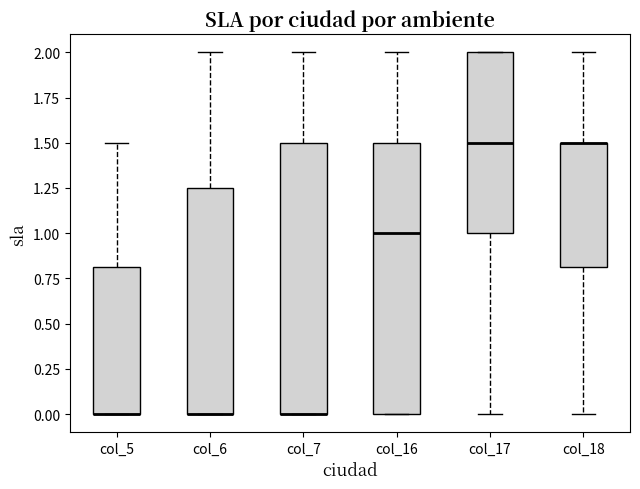

Reading left to right, read every box against the y-axis: the position of its median line, the range the box covers, and the ends of its whiskers. The values are not printed on the chart, so give them approximately, as read against the axis.

col_5: median 0.00 (drawn on the box's lower edge), box 0.00 to 0.80, whiskers 0.00 to 1.50
col_6: median 0.00 (drawn on the box's lower edge), box 0.00 to 1.25, whiskers 0.00 to 2.00
col_7: median 0.00 (drawn on the box's lower edge), box 0.00 to 1.50, whiskers 0.00 to 2.00
col_16: median 1.00, box 0.00 to 1.50, whiskers 0.00 to 2.00
col_17: median 1.50, box 1.00 to 2.00, whiskers 0.00 to 2.00
col_18: median 1.50 (drawn on the box's upper edge), box 0.80 to 1.50, whiskers 0.00 to 2.00